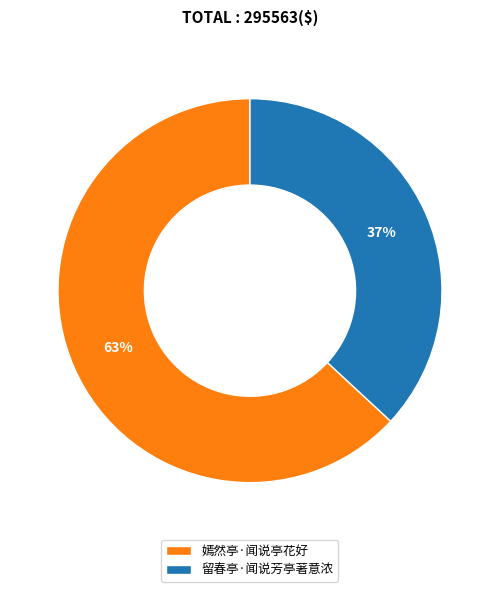

Which category has the smallest portion of the pie?

留春亭·闻说芳亭著意浓